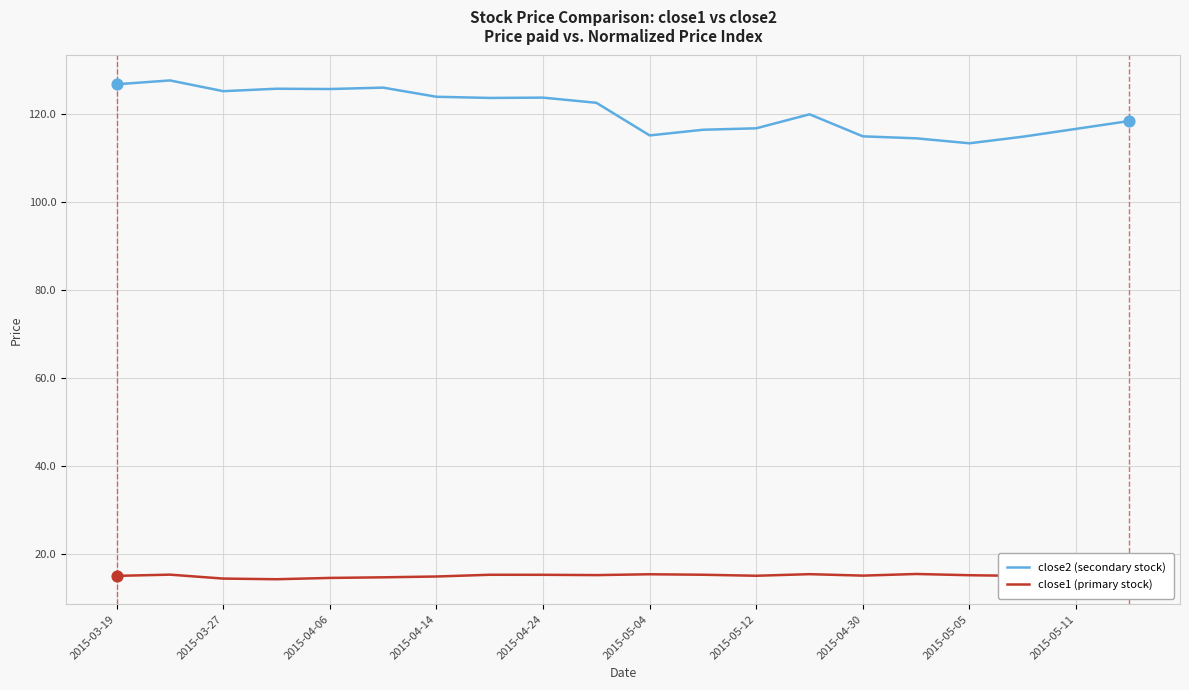

Which series has the widest spread of values?

close2 (secondary stock)